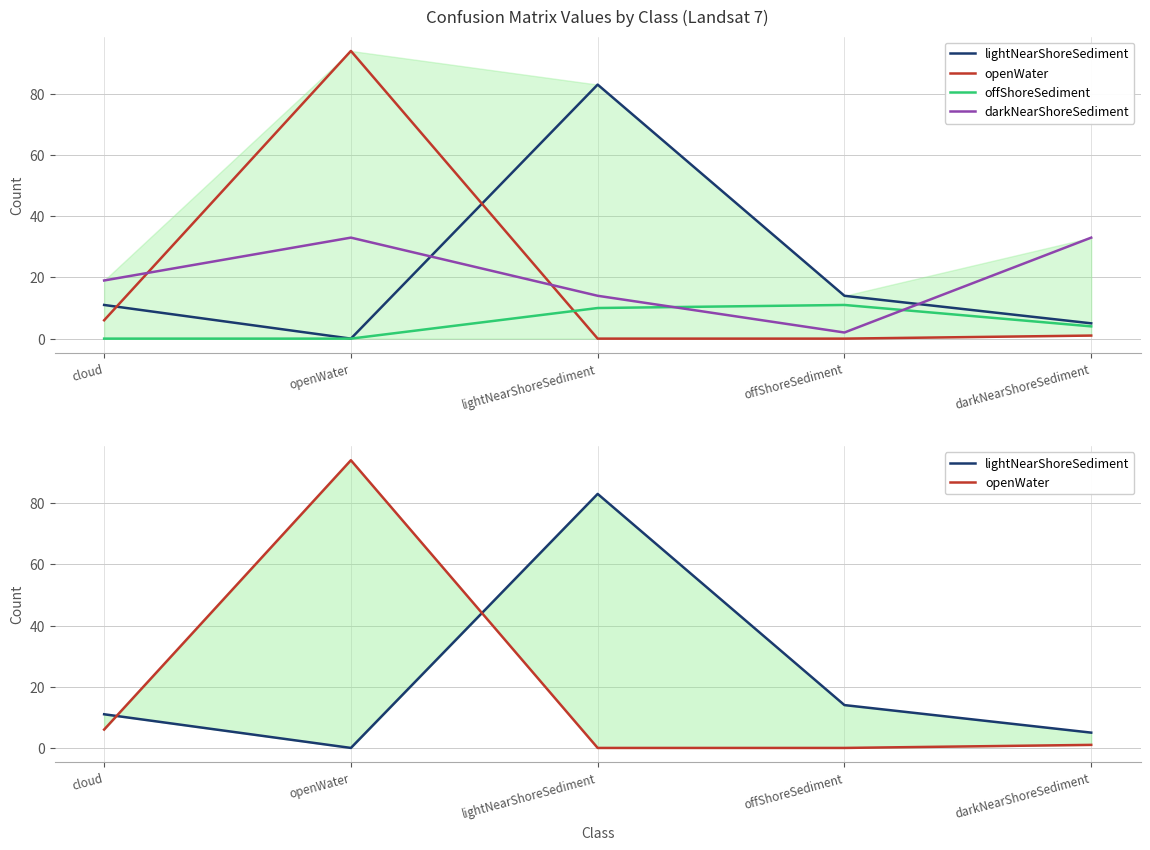

What is the difference between the maximum and minimum values in the openWater series?

94